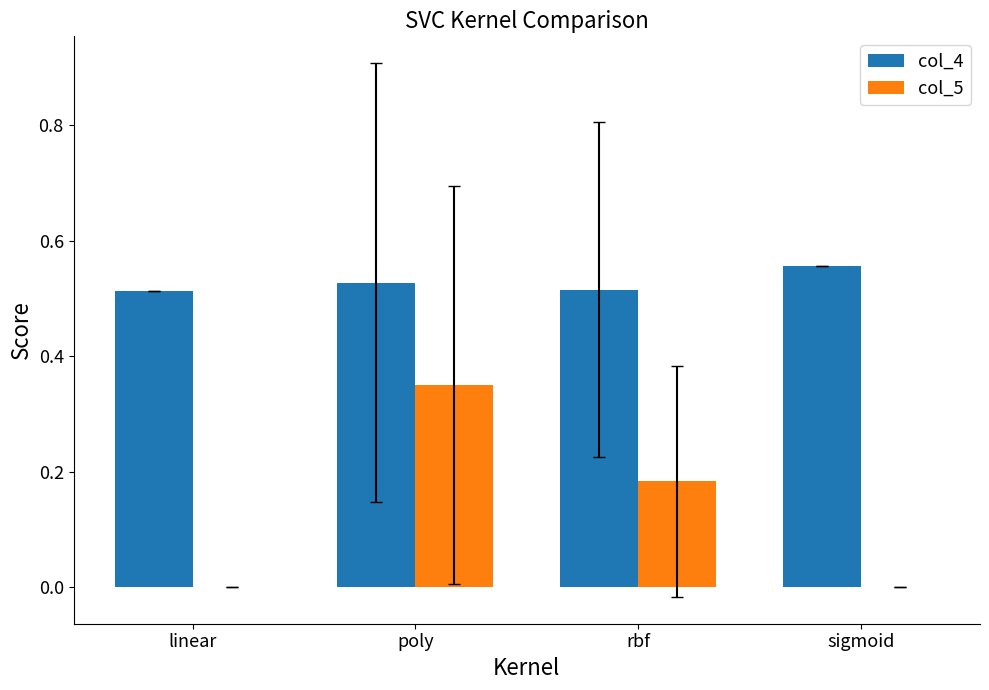

Count the col_5 values in the range 0 to 1.

4